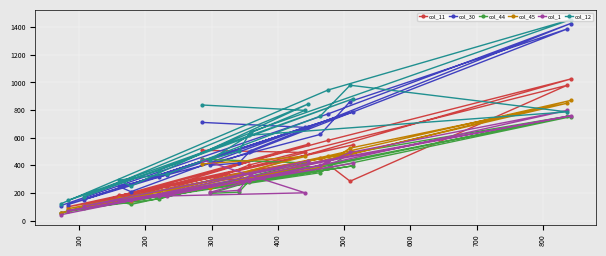

What is the value of the col_1 point at the 17th from the left?

493